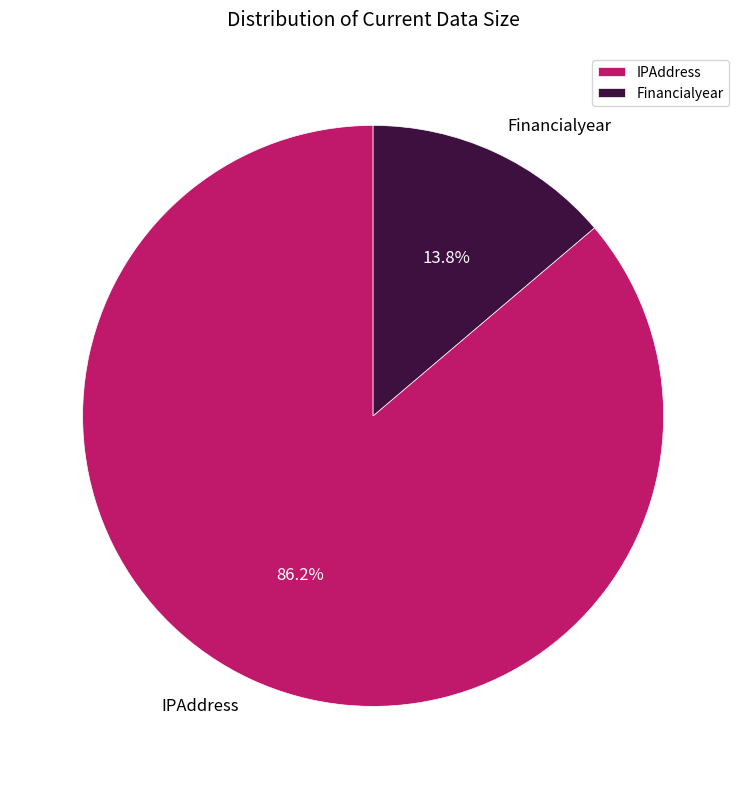

To the nearest percent, what is the difference between the largest and smallest slice percentages?

72%